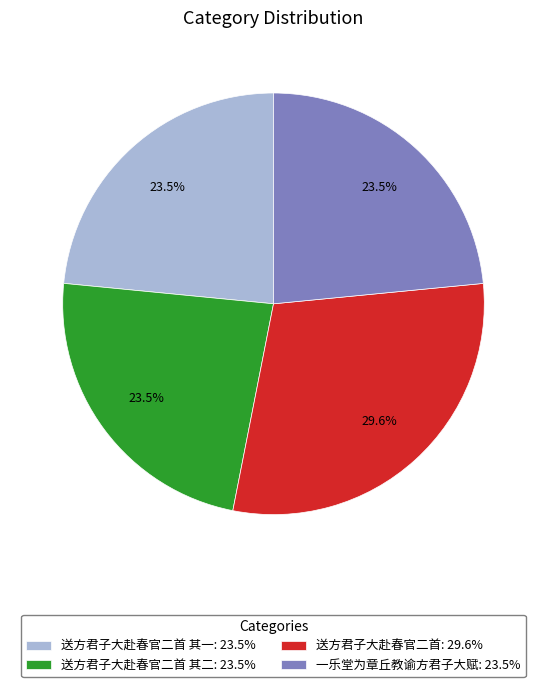

Which category has the biggest portion of the pie?

送方君子大赴春官二首: 29.6%